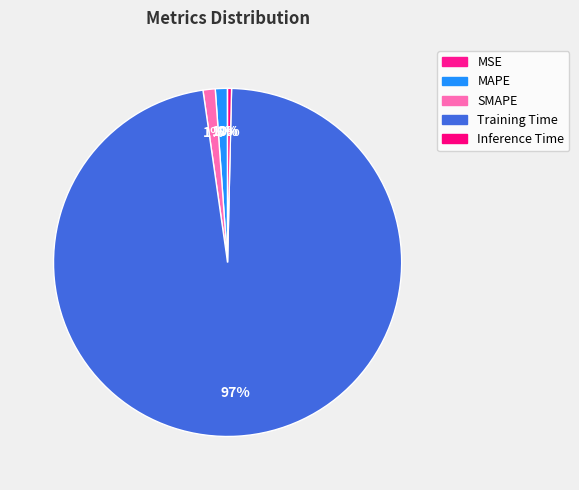

Do Training Time and MSE together represent more than half of the pie?

Yes